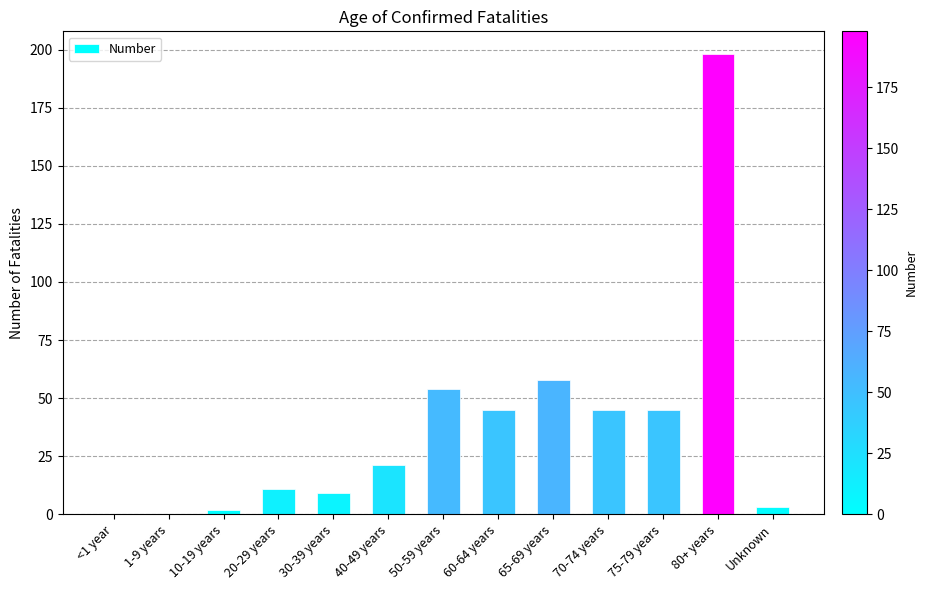

What is the sum of all values?

491